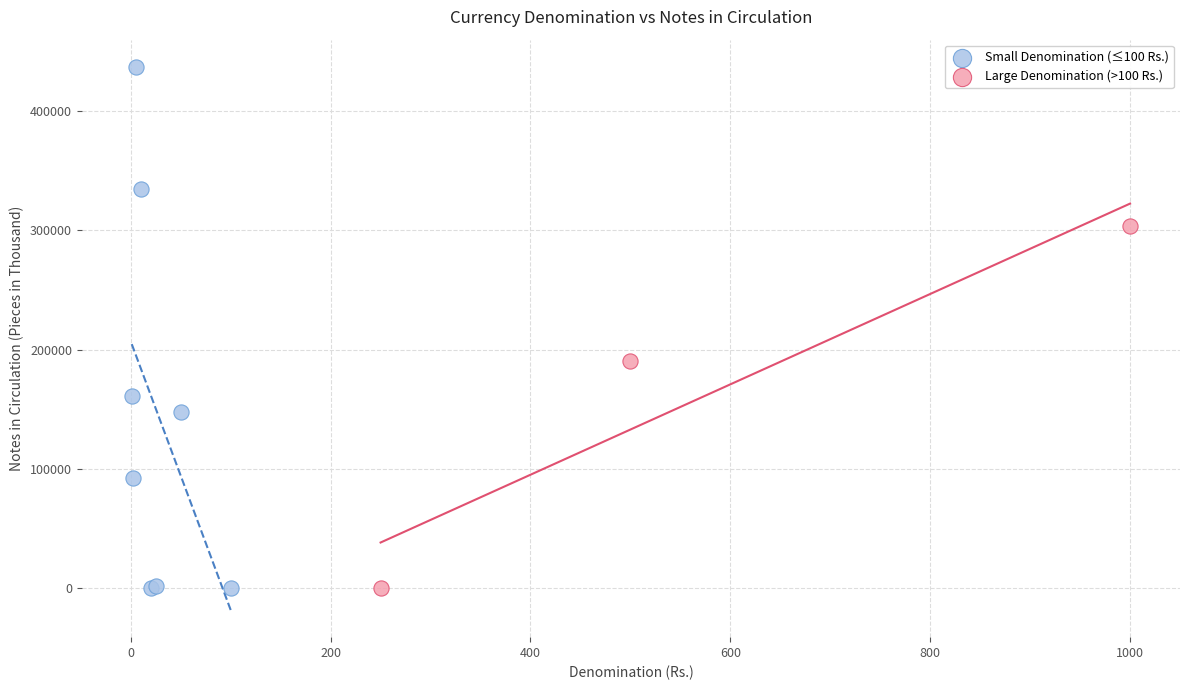

Which series reaches the maximum Y coordinate?

Small Denomination (≤100 Rs.)